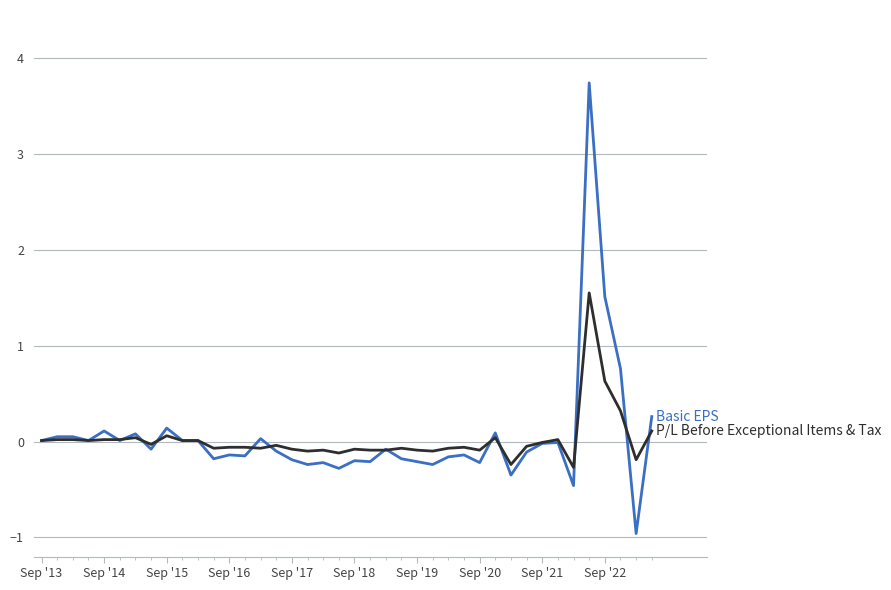

What is the smallest value displayed?

-1.0